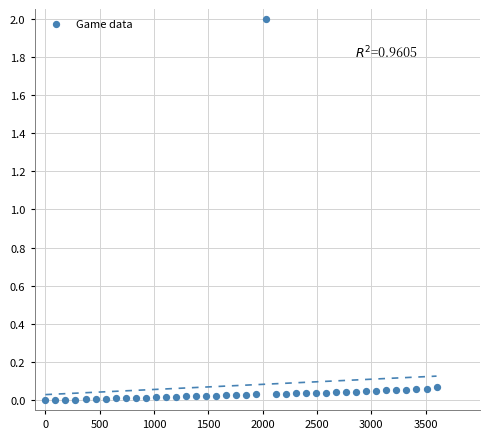

What is the range of Y values (max minus min)?

2.0